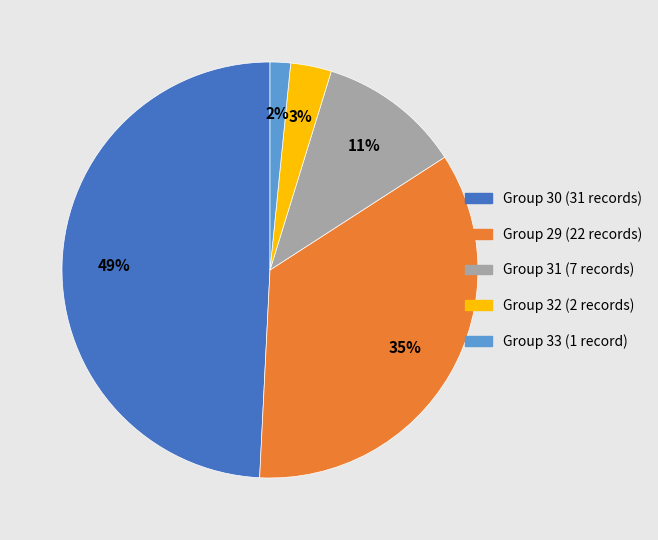

Is there a majority slice in this chart?

No